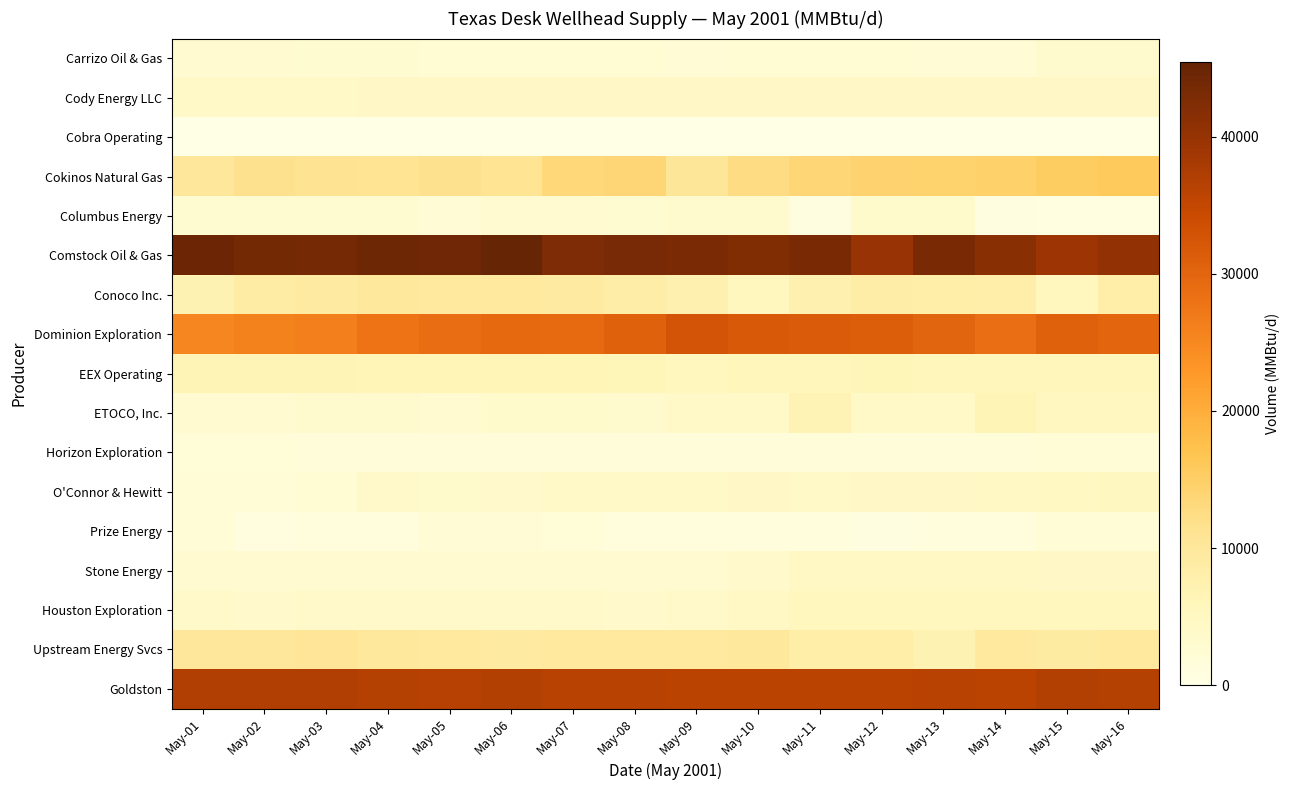

Which series has the largest total across all categories?

Comstock Oil & Gas